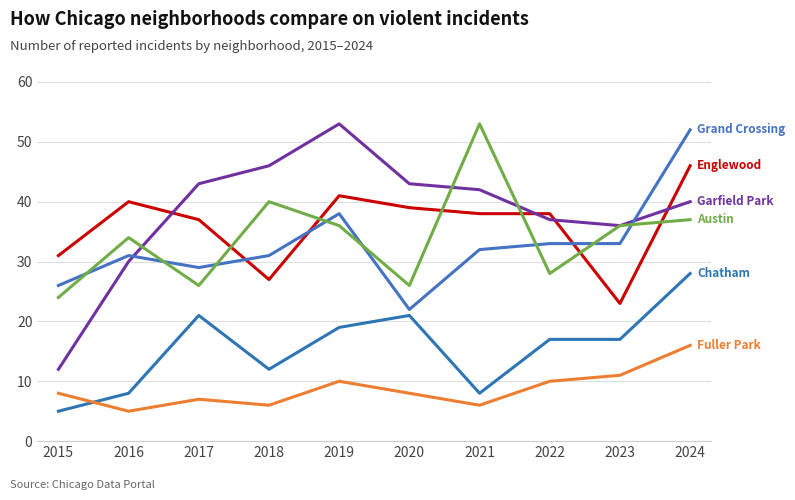

How many series are shown in this chart?

6